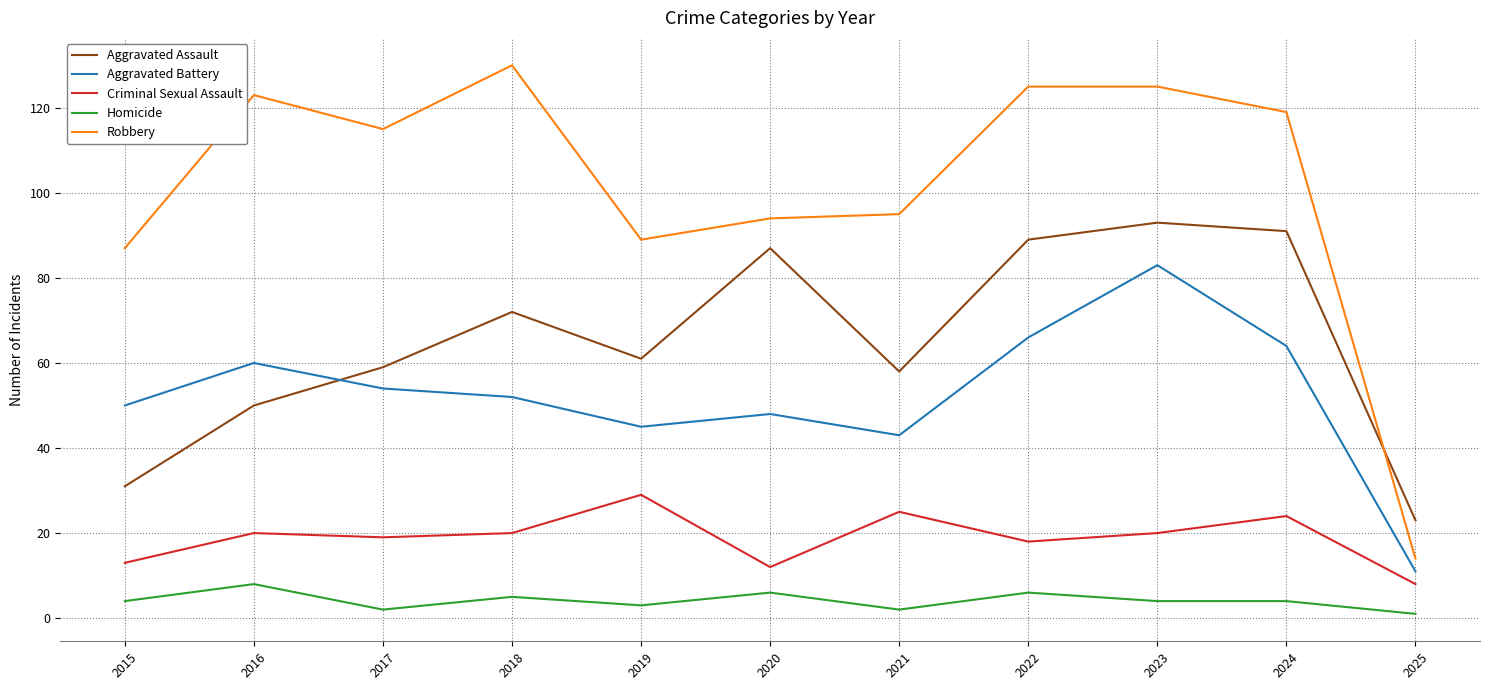

Count the number of data series in this chart.

5